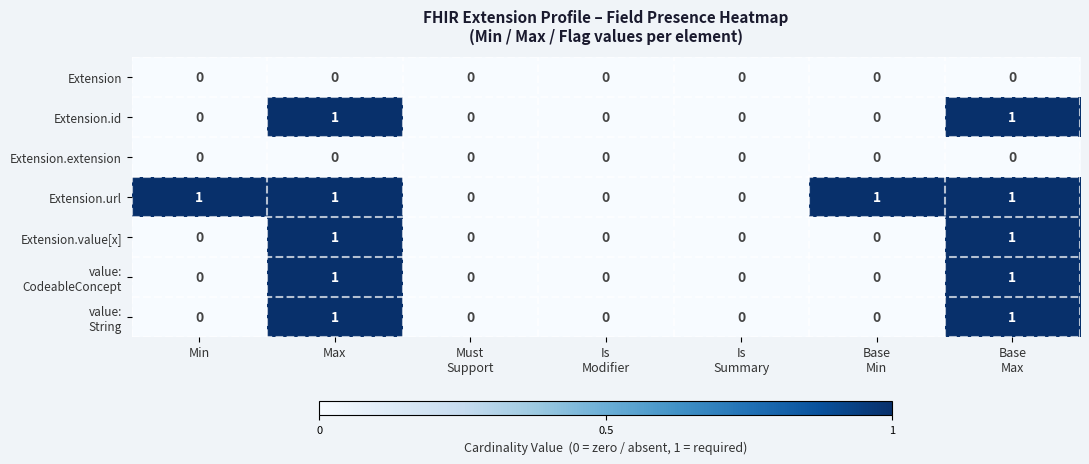

Count the Extension.id values in the range 0 to 1.

7